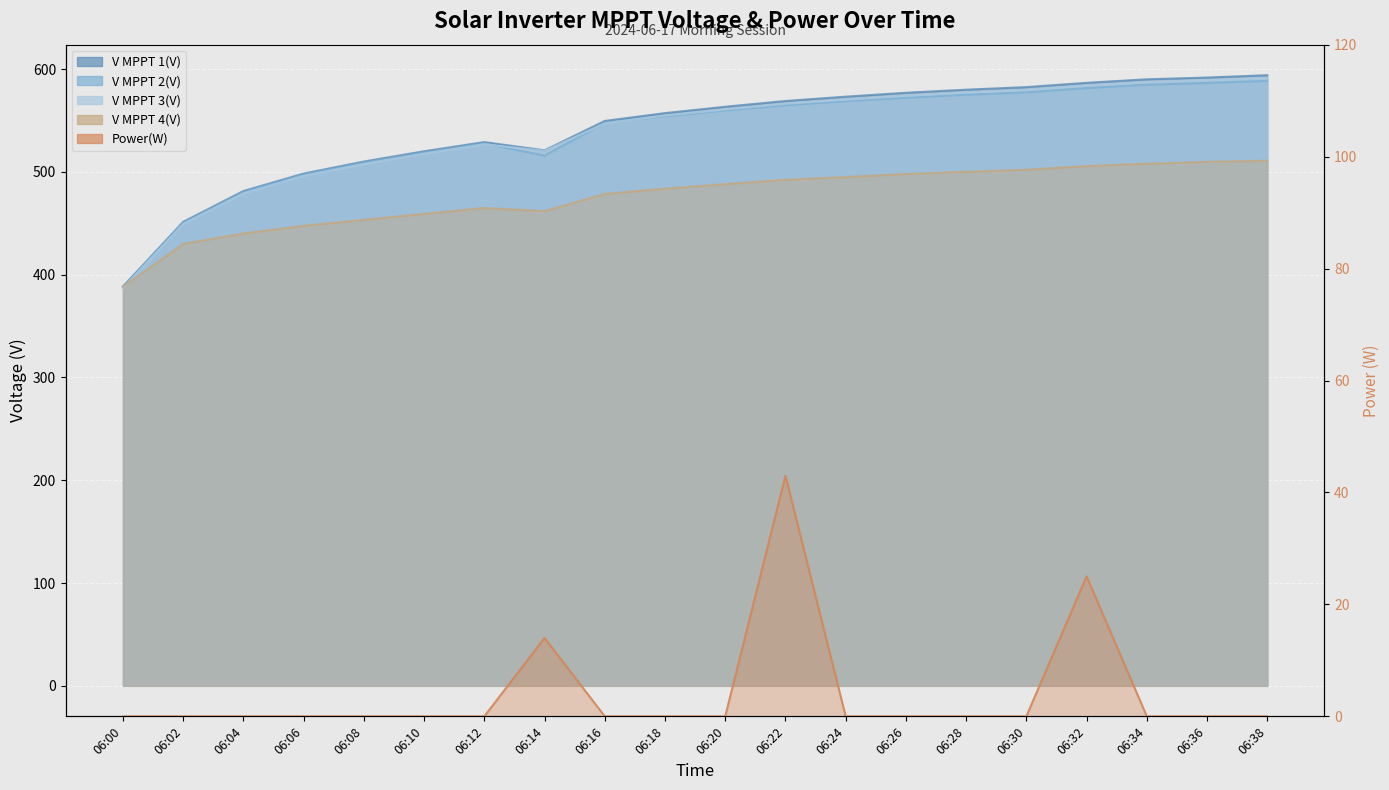

Reading right to left, list all the values displayed in this chart.

V MPPT 1(V): 06:38=594.1	06:36=591.8	06:34=590.1	06:32=586.7	06:30=582.5	06:28=580.0	06:26=577.0	06:24=573.2	06:22=569.0	06:20=563.4	06:18=557.2	06:16=549.6	06:14=521.0	06:12=529.0	06:10=520.1	06:08=510.1	06:06=498.4	06:04=481.4	06:02=451.4	06:00=388.5
V MPPT 2(V): 06:38=588.6	06:36=586.6	06:34=584.8	06:32=581.6	06:30=577.4	06:28=575.0	06:26=572.2	06:24=568.8	06:22=564.9	06:20=559.8	06:18=554.2	06:16=547.8	06:14=515.8	06:12=527.7	06:10=518.8	06:08=508.9	06:06=497.3	06:04=480.3	06:02=450.3	06:00=387.8
V MPPT 3(V): 06:38=591.2	06:36=589.2	06:34=587.4	06:32=584.0	06:30=579.7	06:28=577.2	06:26=574.0	06:24=570.3	06:22=566.3	06:20=560.7	06:18=554.8	06:16=547.2	06:14=520.5	06:12=526.9	06:10=517.7	06:08=507.7	06:06=496.2	06:04=479.1	06:02=449.4	06:00=386.8
V MPPT 4(V): 06:38=510.9	06:36=509.8	06:34=508.0	06:32=505.7	06:30=502.1	06:28=500.2	06:26=498.0	06:24=495.0	06:22=492.4	06:20=488.1	06:18=483.7	06:16=478.6	06:14=461.8	06:12=464.9	06:10=459.2	06:08=453.4	06:06=447.6	06:04=440.1	06:02=430.0	06:00=388.3
Power(W): 06:38=0.0	06:36=0.0	06:34=0.0	06:32=25.0	06:30=0.0	06:28=0.0	06:26=0.0	06:24=0.0	06:22=43.0	06:20=0.0	06:18=0.0	06:16=0.0	06:14=14.0	06:12=0.0	06:10=0.0	06:08=0.0	06:06=0.0	06:04=0.0	06:02=0.0	06:00=0.0